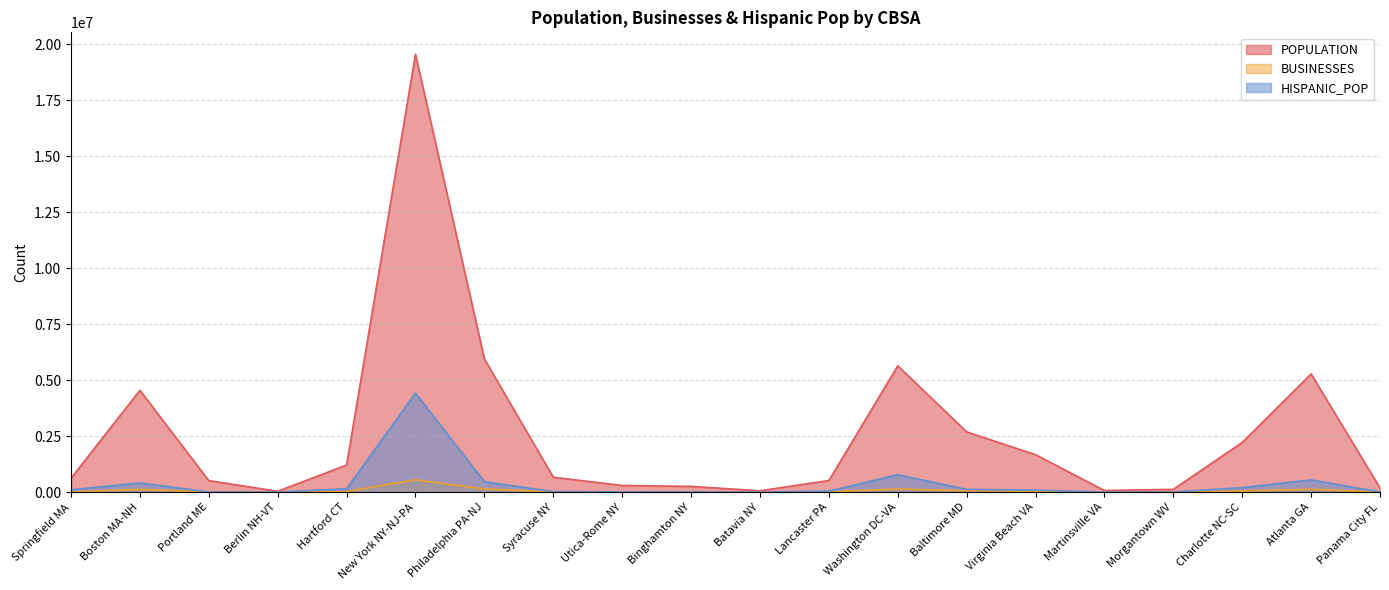

True or false: HISPANIC_POP and POPULATION intersect in this chart.

False